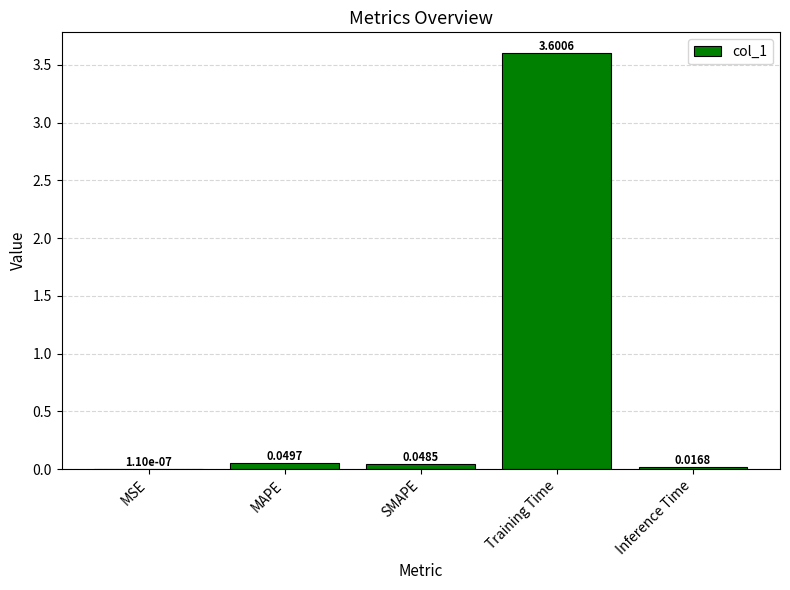

Where is the data nearest to the value 1?

MAPE